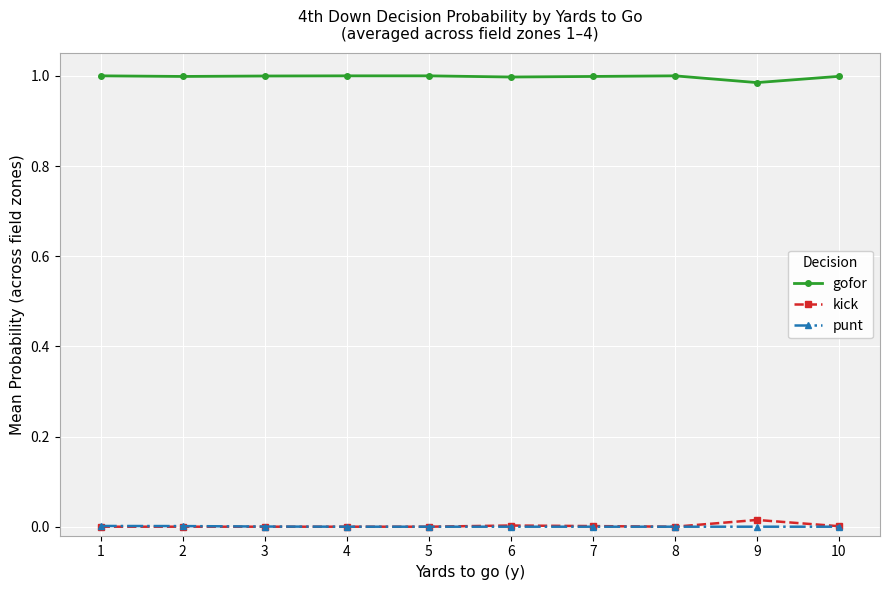

The value of punt at 6 is 0.0. True or false?

True